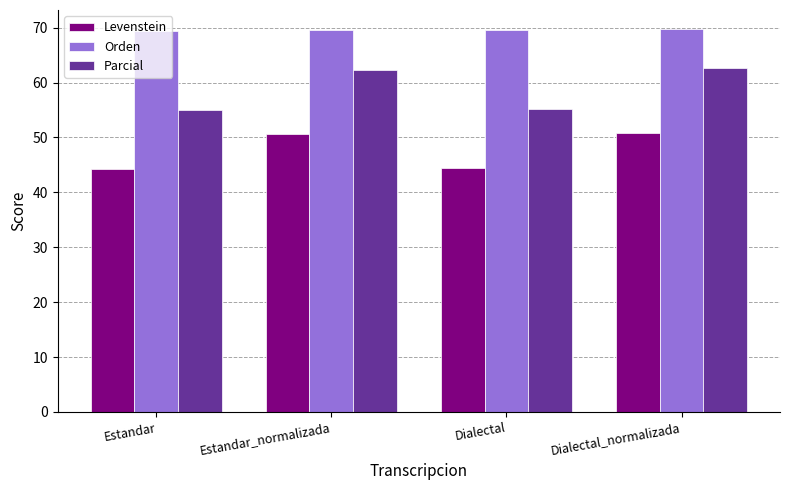

What is the difference between the Levenstein values at Estandar and Dialectal_normalizada?

6.6